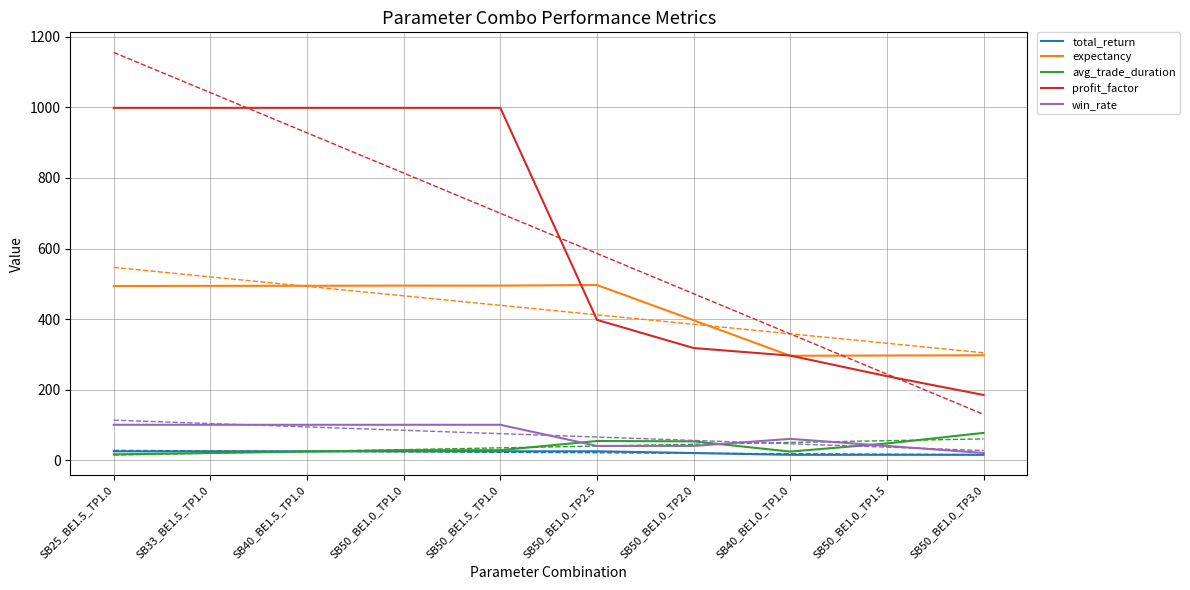

Which category has the highest value in the win_rate series?

SB25_BE1.5_TP1.0